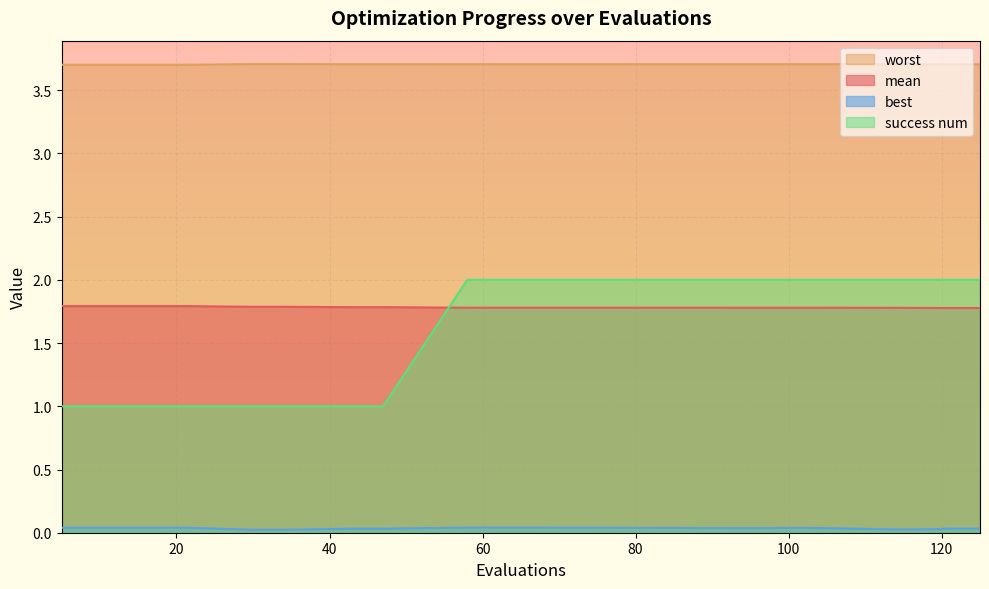

What is the sum of all worst values?

74.1